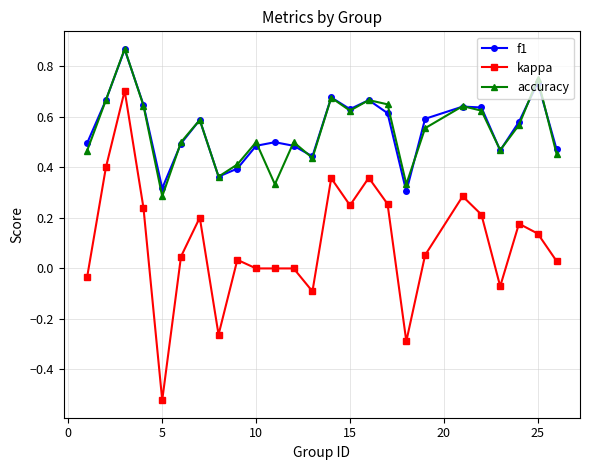

Which series has the largest range (max minus min)?

kappa